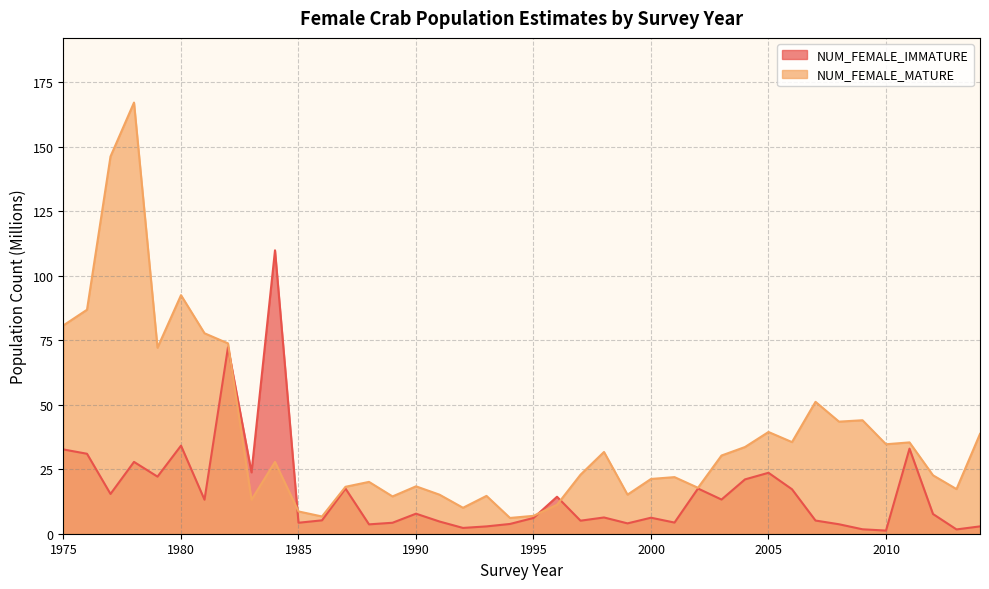

What are all the series names shown in the legend?

NUM_FEMALE_IMMATURE, NUM_FEMALE_MATURE